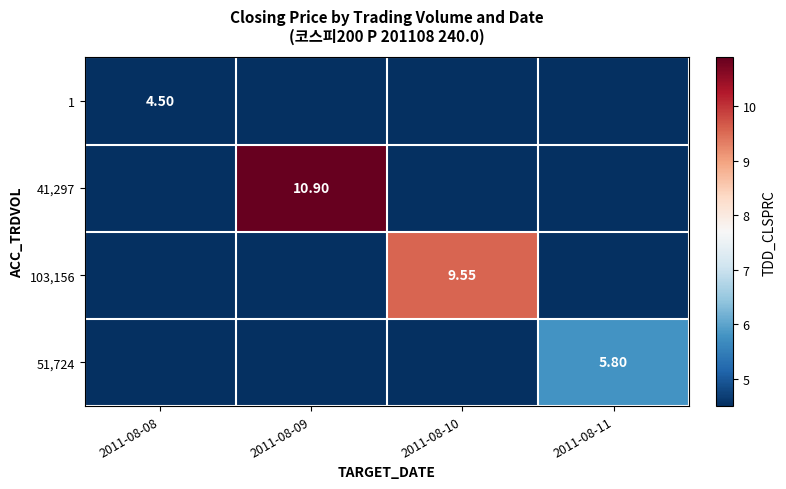

What is the greatest value displayed?

10.9